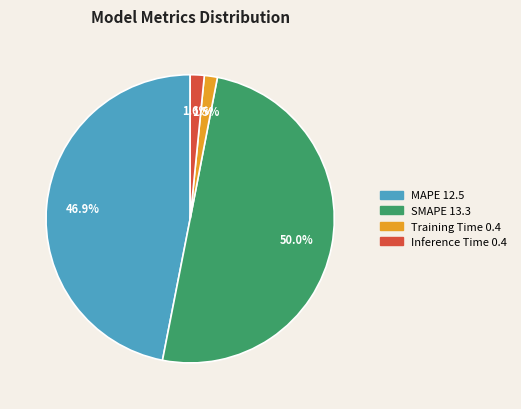

Which has a higher value, Training Time or SMAPE?

SMAPE